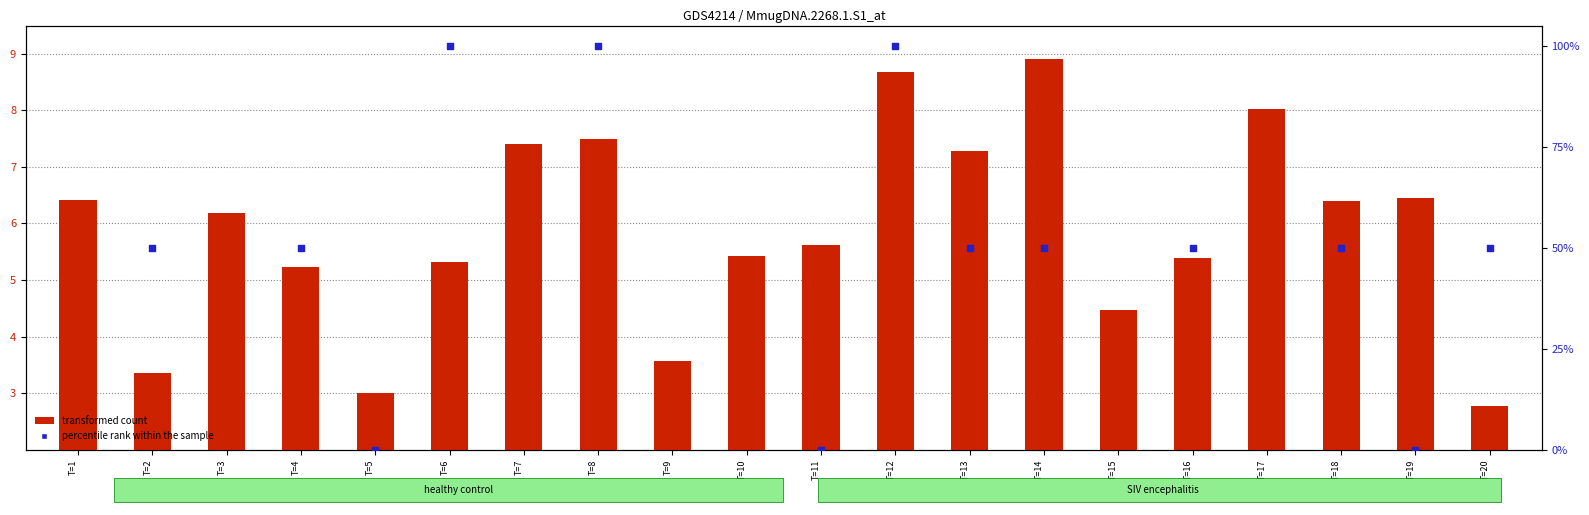

Which series has the largest total across all categories?

percentile rank within the sample